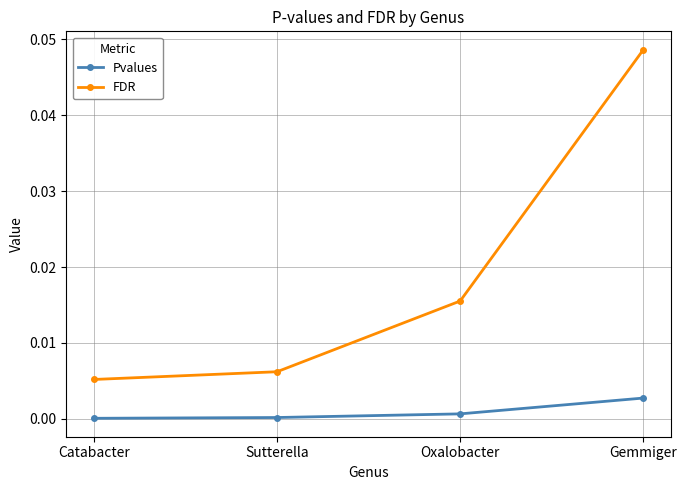

Is it true that FDR equals 0.0 at Oxalobacter?

True